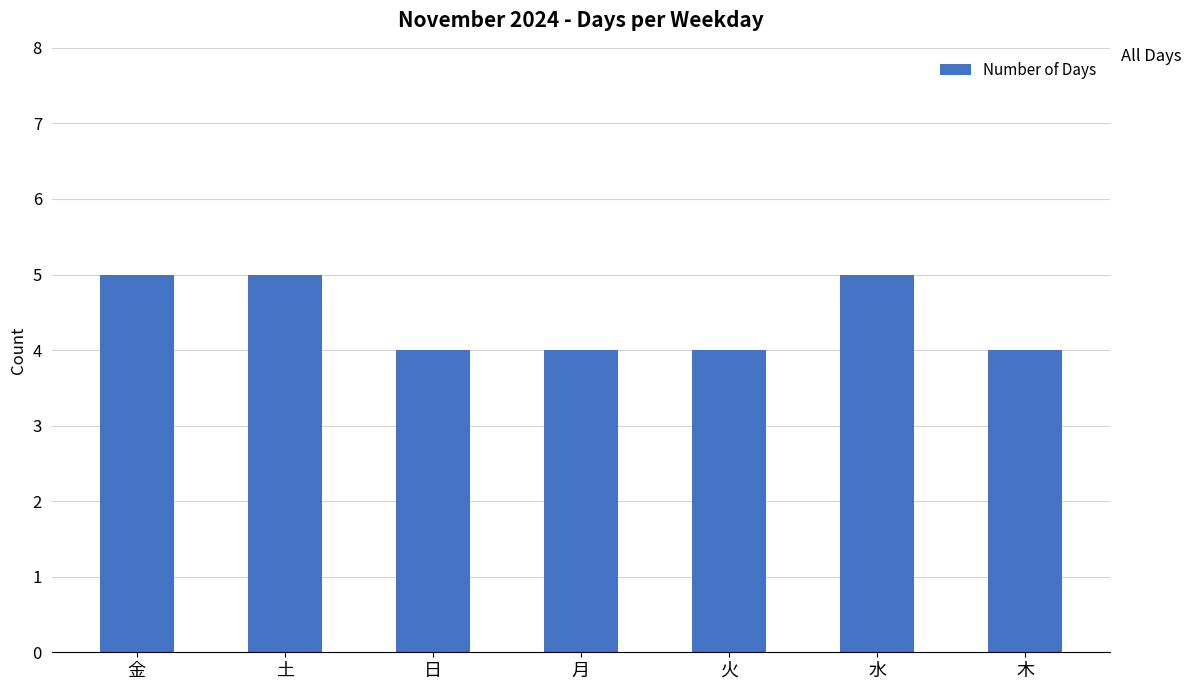

Reading left to right, what are all the values shown in this chart?

5	5	4	4	4	5	4